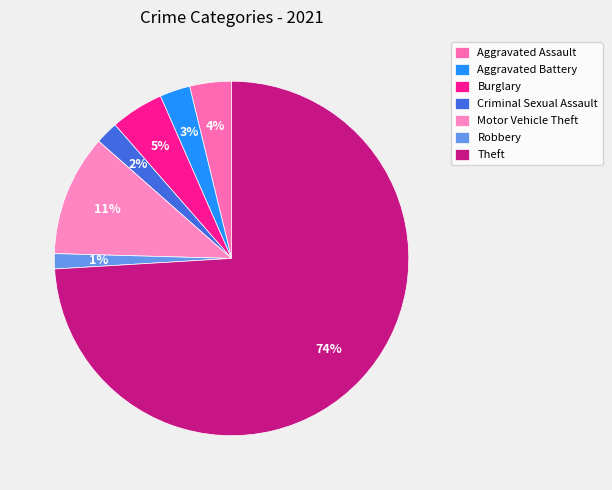

Is the sum of Criminal Sexual Assault and Aggravated Battery greater than half?

No